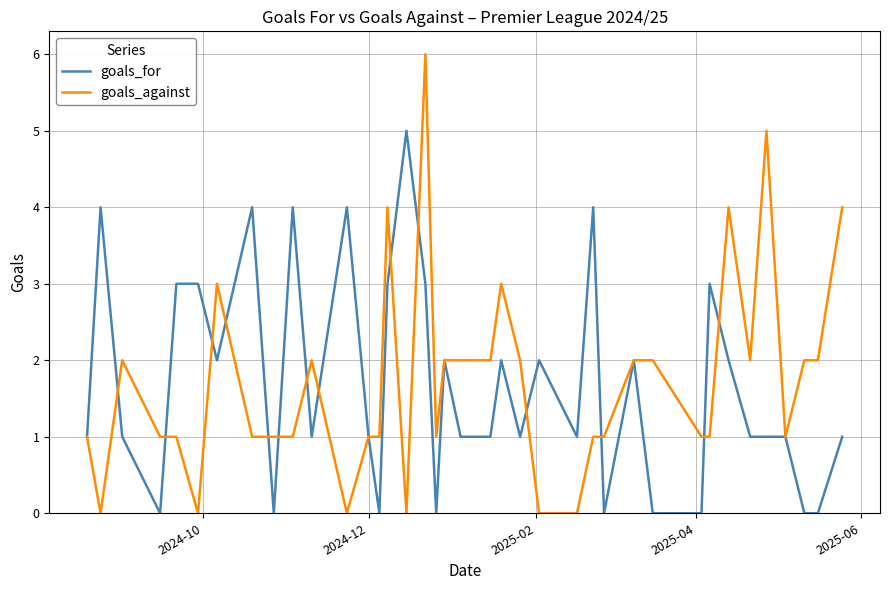

Rank the series by their maximum value, from highest to lowest.

goals_against, goals_for